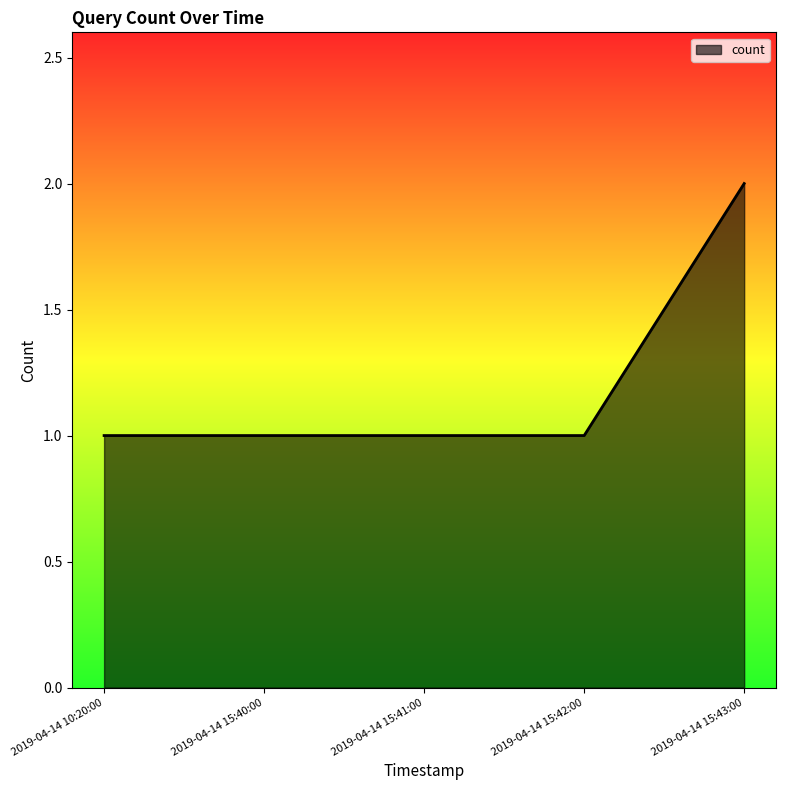

True or false: there are more than 2 points higher than both neighbors.

False